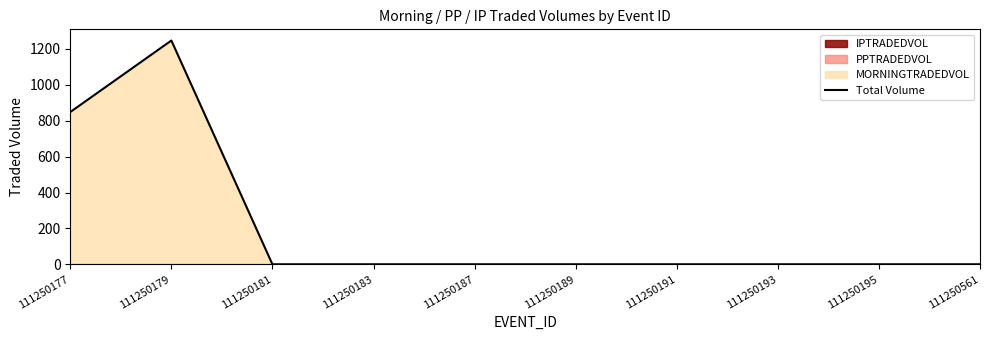

Reading left to right, what are all the values shown in this chart?

111250177=848.0	111250179=1246.2	111250181=0.0	111250183=0.0	111250187=0.0	111250189=0.0	111250191=0.0	111250193=0.0	111250195=0.0	111250561=0.0